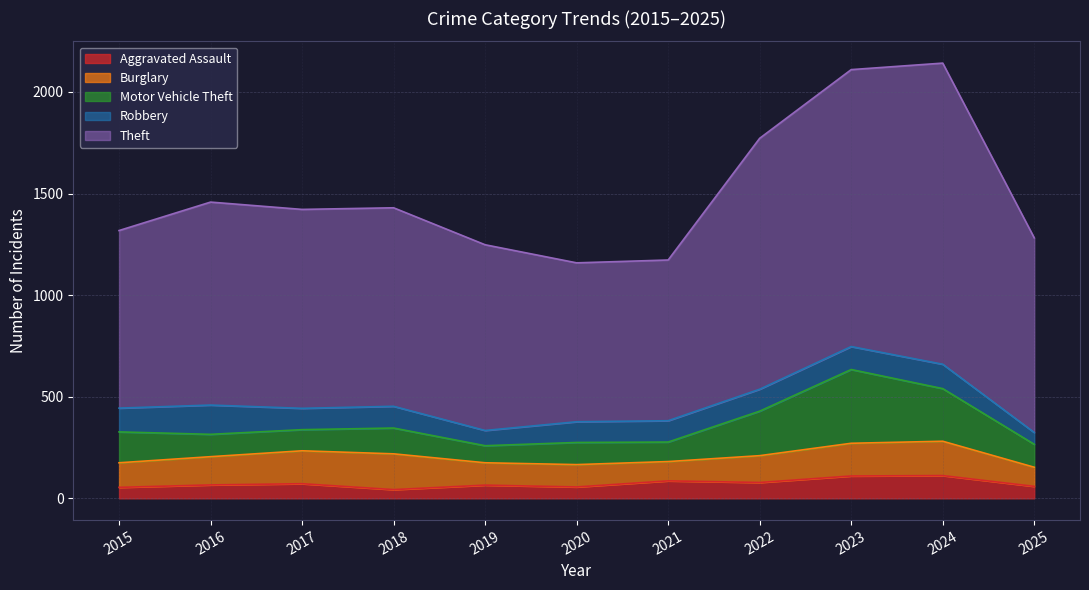

What is the lowest value of the Robbery series?

58